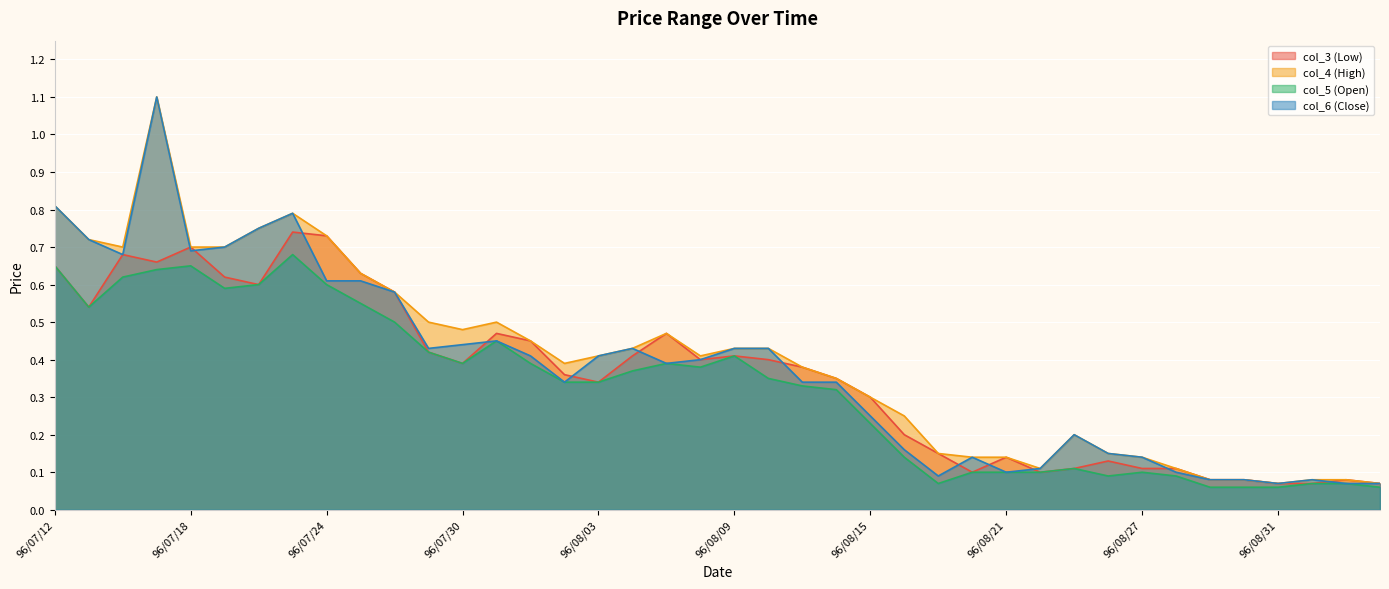

Reading left to right, extract all data points from this chart.

col_3 (Low): 0.7	0.5	0.7	0.7	0.7	0.6	0.6	0.7	0.7	0.6	0.6	0.4	0.4	0.5	0.5	0.4	0.3	0.4	0.5	0.4	0.4	0.4	0.4	0.3	0.3	0.2	0.1	0.1	0.1	0.1	0.1	0.1	0.1	0.1	0.1	0.1	0.1	0.1	0.1	0.1
col_4 (High): 0.8	0.7	0.7	1.1	0.7	0.7	0.8	0.8	0.7	0.6	0.6	0.5	0.5	0.5	0.5	0.4	0.4	0.4	0.5	0.4	0.4	0.4	0.4	0.3	0.3	0.2	0.1	0.1	0.1	0.1	0.2	0.1	0.1	0.1	0.1	0.1	0.1	0.1	0.1	0.1
col_5 (Open): 0.7	0.5	0.6	0.6	0.7	0.6	0.6	0.7	0.6	0.6	0.5	0.4	0.4	0.5	0.4	0.3	0.3	0.4	0.4	0.4	0.4	0.3	0.3	0.3	0.2	0.1	0.1	0.1	0.1	0.1	0.1	0.1	0.1	0.1	0.1	0.1	0.1	0.1	0.1	0.1
col_6 (Close): 0.8	0.7	0.7	1.1	0.7	0.7	0.8	0.8	0.6	0.6	0.6	0.4	0.4	0.5	0.4	0.3	0.4	0.4	0.4	0.4	0.4	0.4	0.3	0.3	0.2	0.2	0.1	0.1	0.1	0.1	0.2	0.1	0.1	0.1	0.1	0.1	0.1	0.1	0.1	0.1